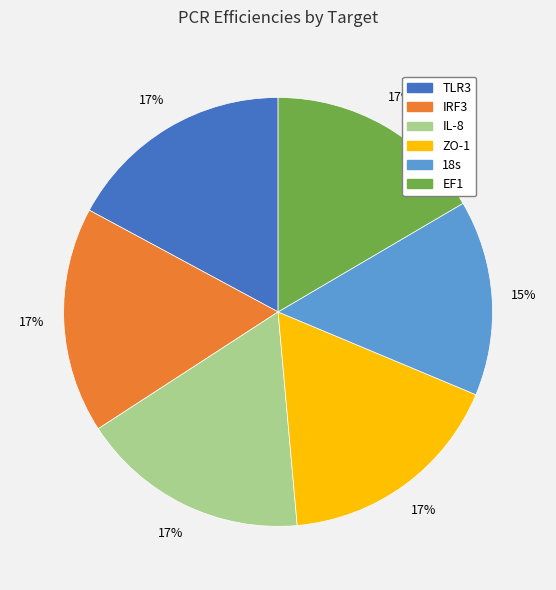

Does 18s represent more than half of the total?

No